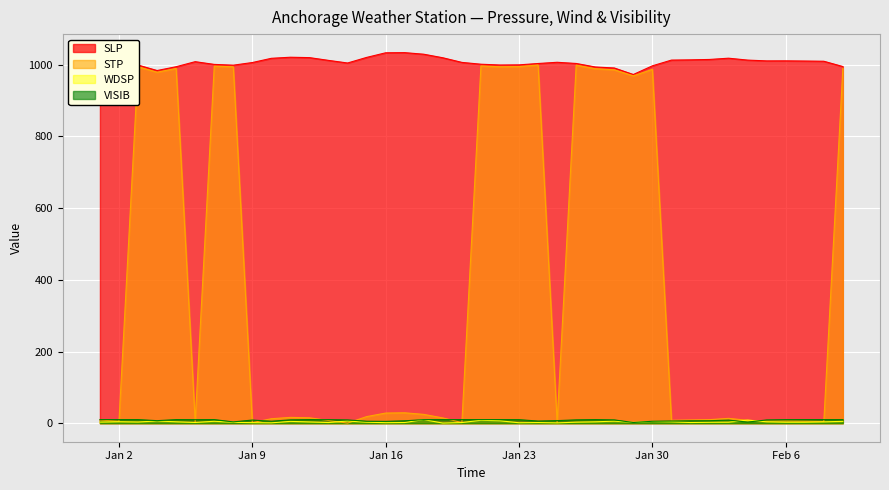

True or false: VISIB and SLP cross at least once.

False